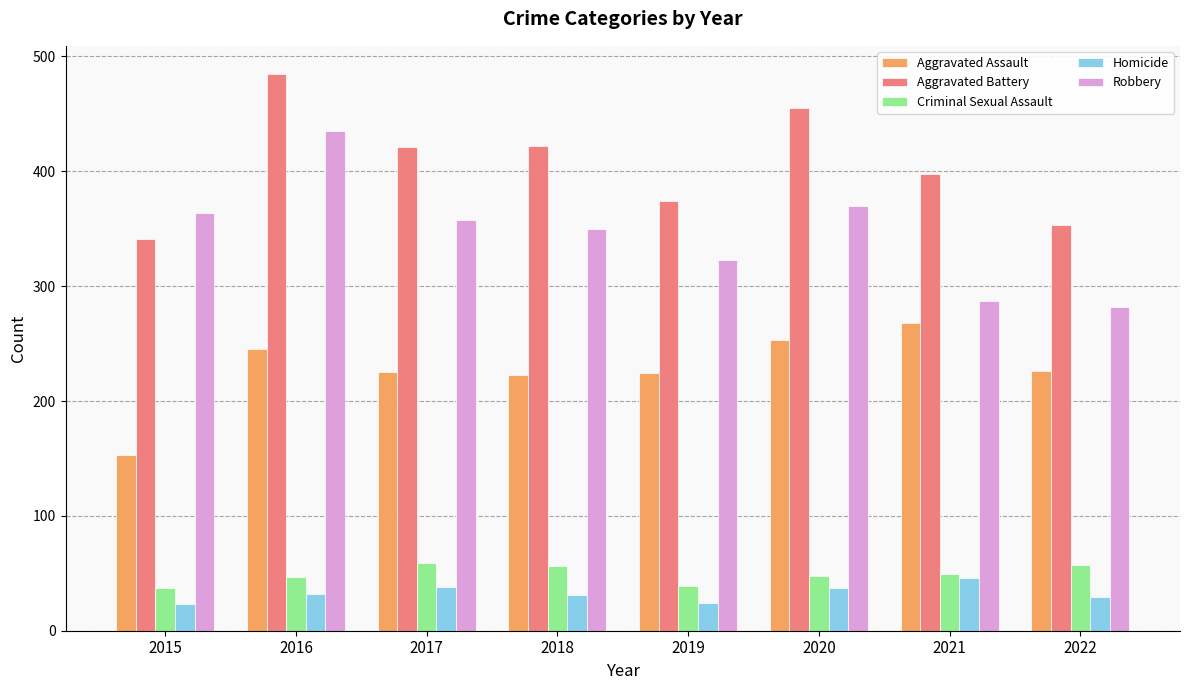

Is the value of Aggravated Assault at 2015 greater than the value of Robbery at 2017?

No